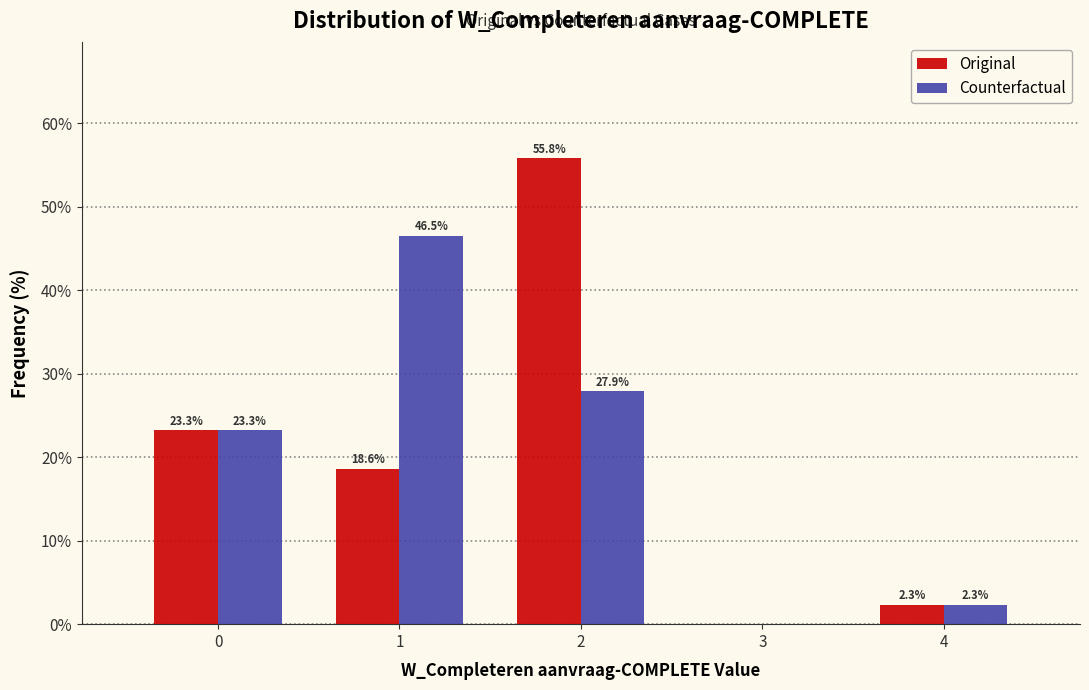

Reading left to right, what are all the values shown in this chart?

Original: 0=23.3	1=18.6	2=55.8	3=0.0	4=2.3
Counterfactual: 0=23.3	1=46.5	2=27.9	3=0.0	4=2.3